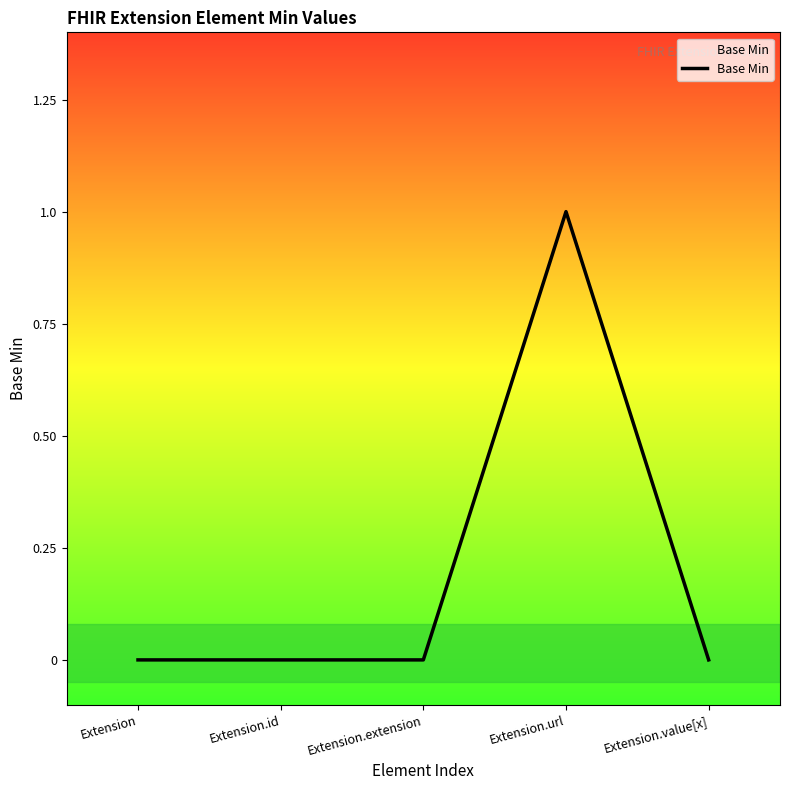

Reading right to left, list all the values displayed in this chart.

Extension.value[x]=0	Extension.url=1	Extension.extension=0	Extension.id=0	Extension=0